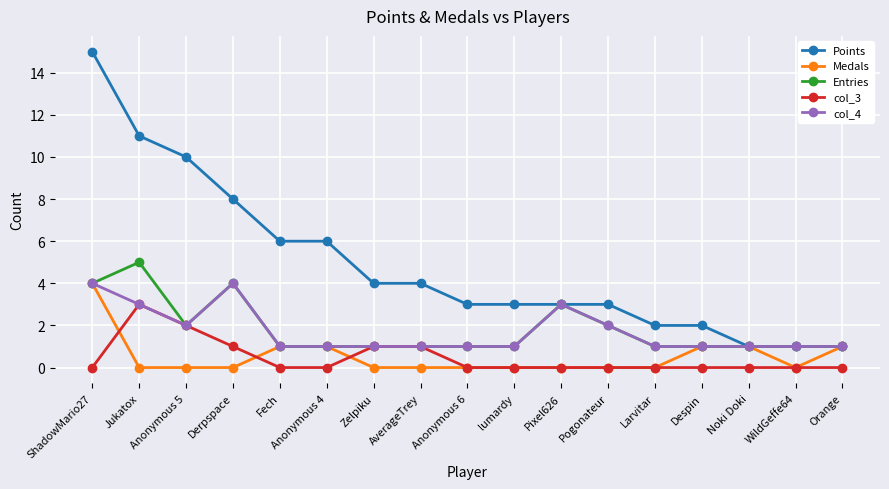

What is the highest value of the Entries series?

5